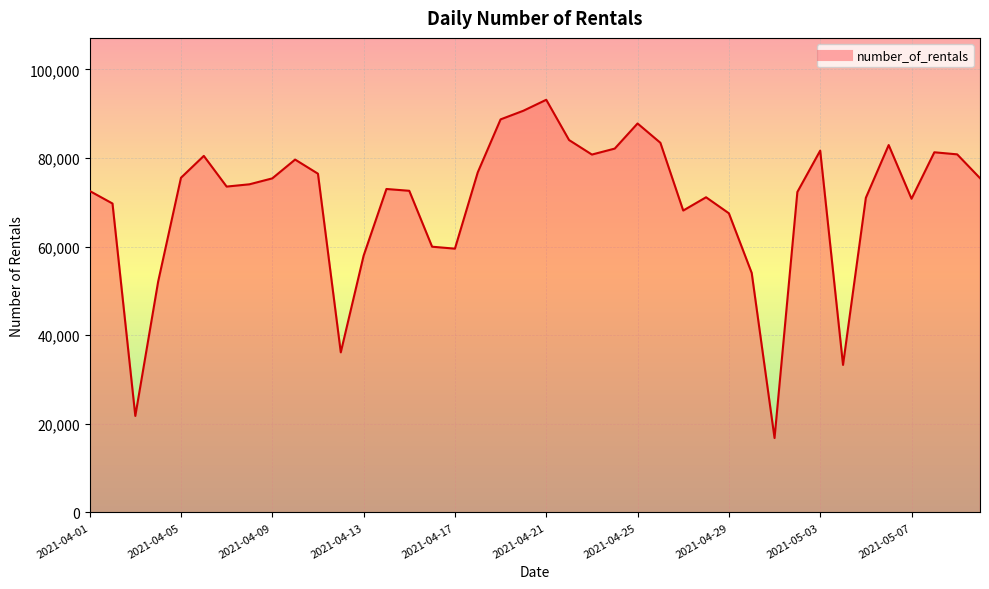

What is the difference between the maximum and minimum values?

76345.6